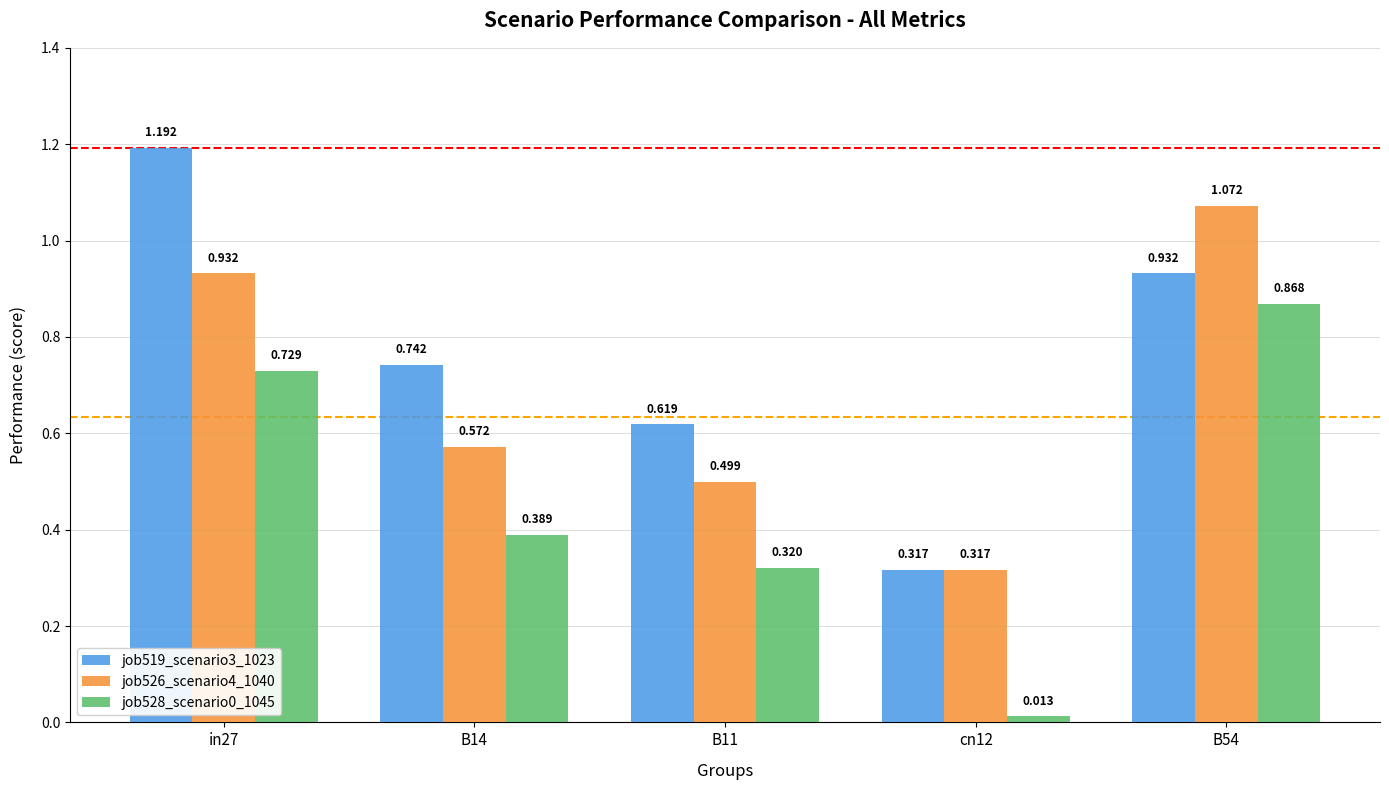

How many bars are there in each group?

3